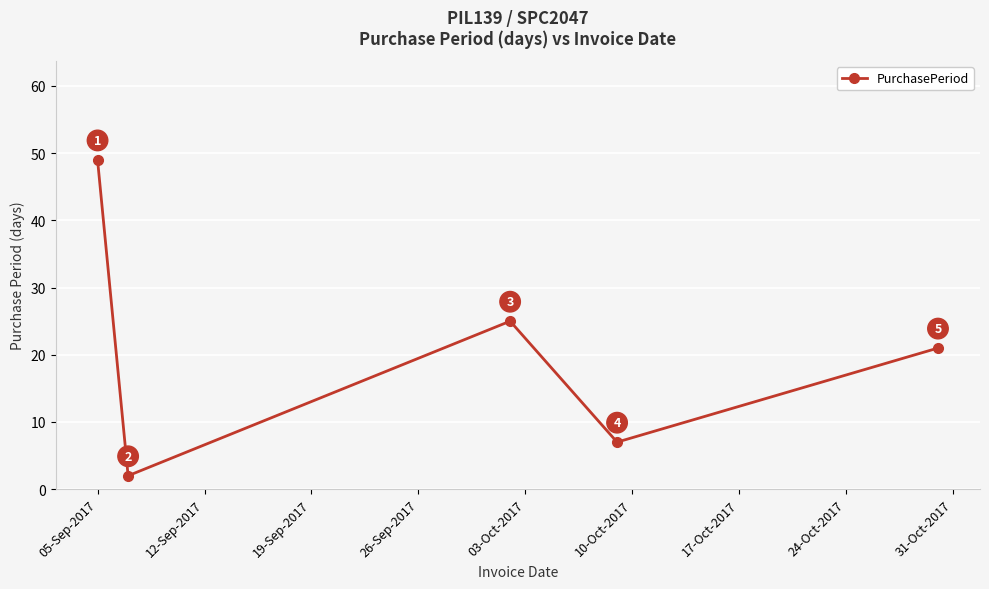

What is the average value?

21